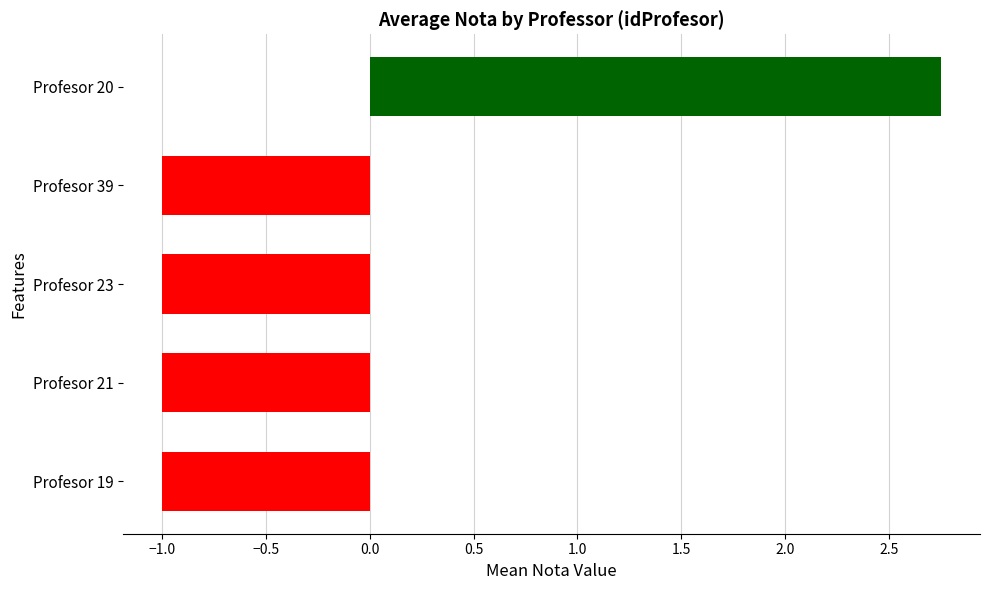

How many positive values are there?

1